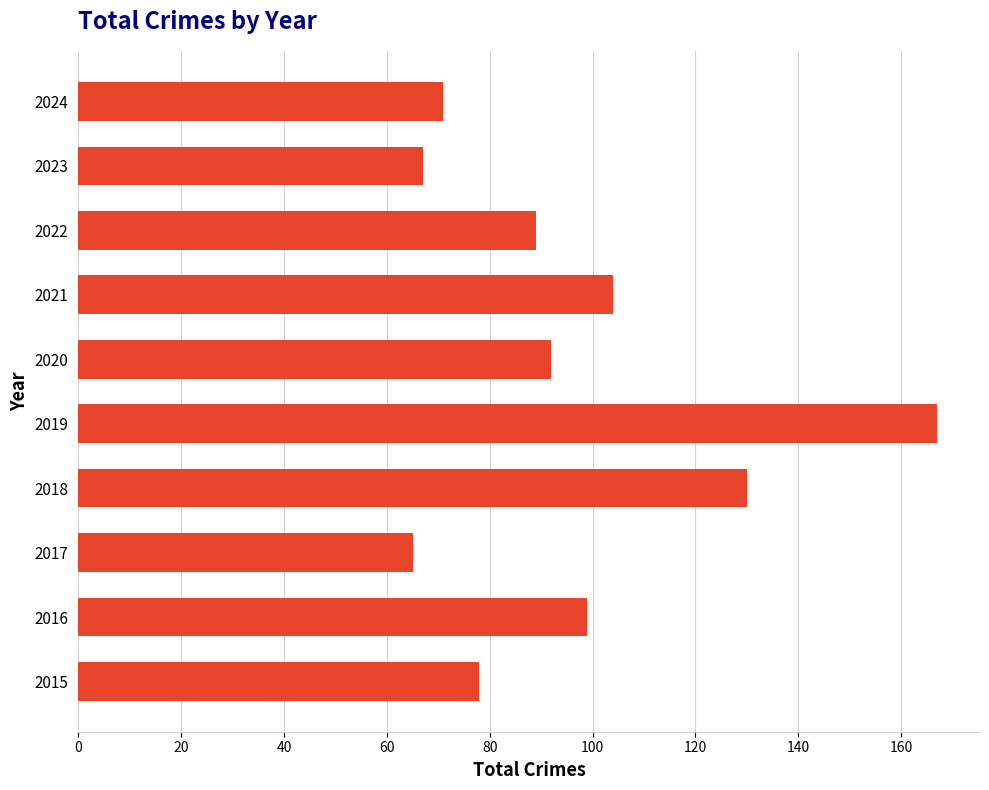

Rank the categories by value from highest to lowest.

2019, 2018, 2021, 2016, 2020, 2022, 2015, 2024, 2023, 2017